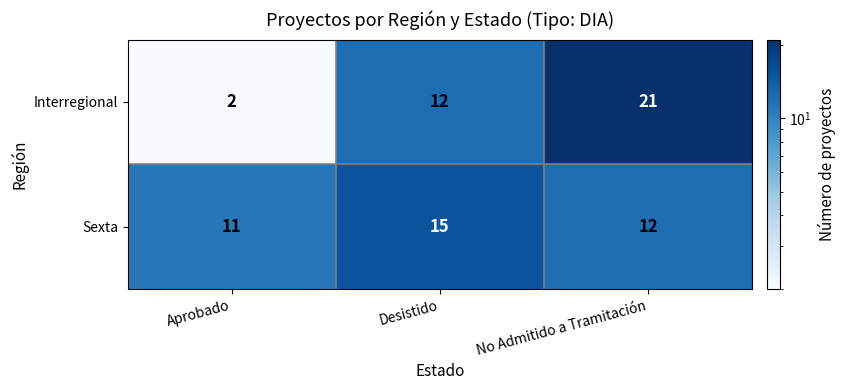

Where is Sexta nearest to the value 13?

No Admitido a Tramitación